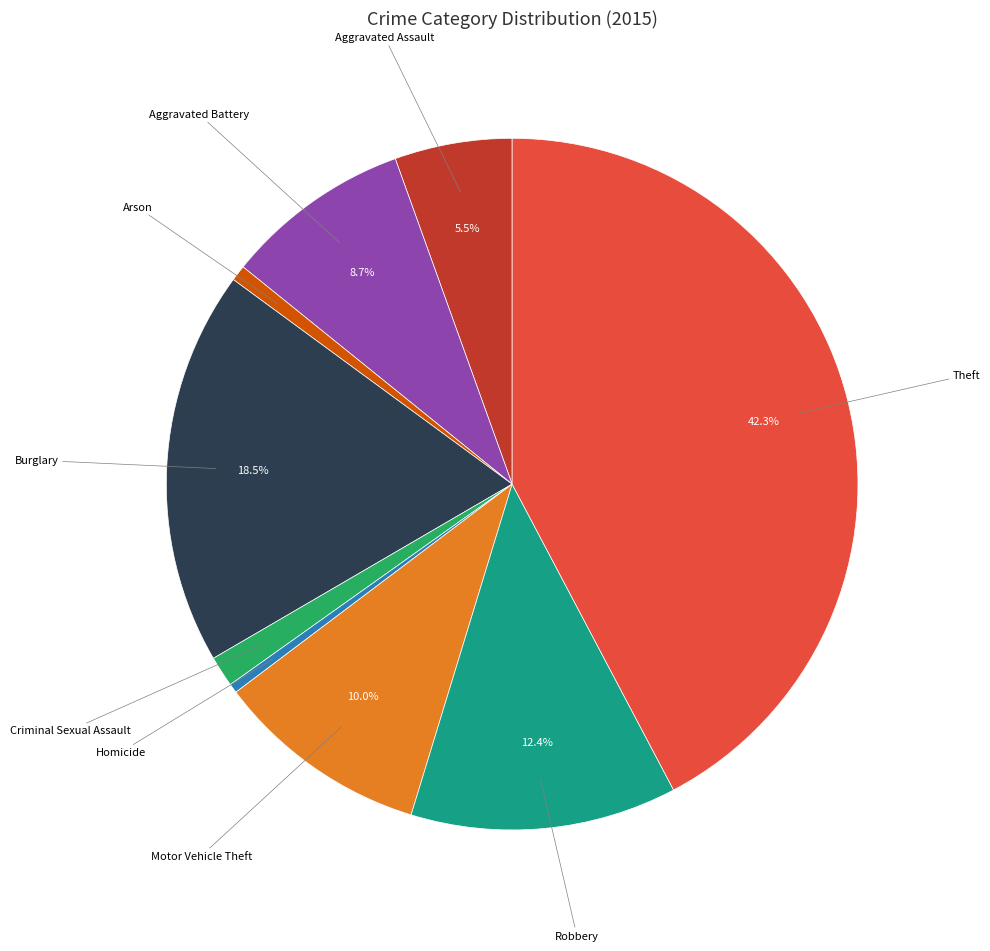

Does any single category account for the majority?

No